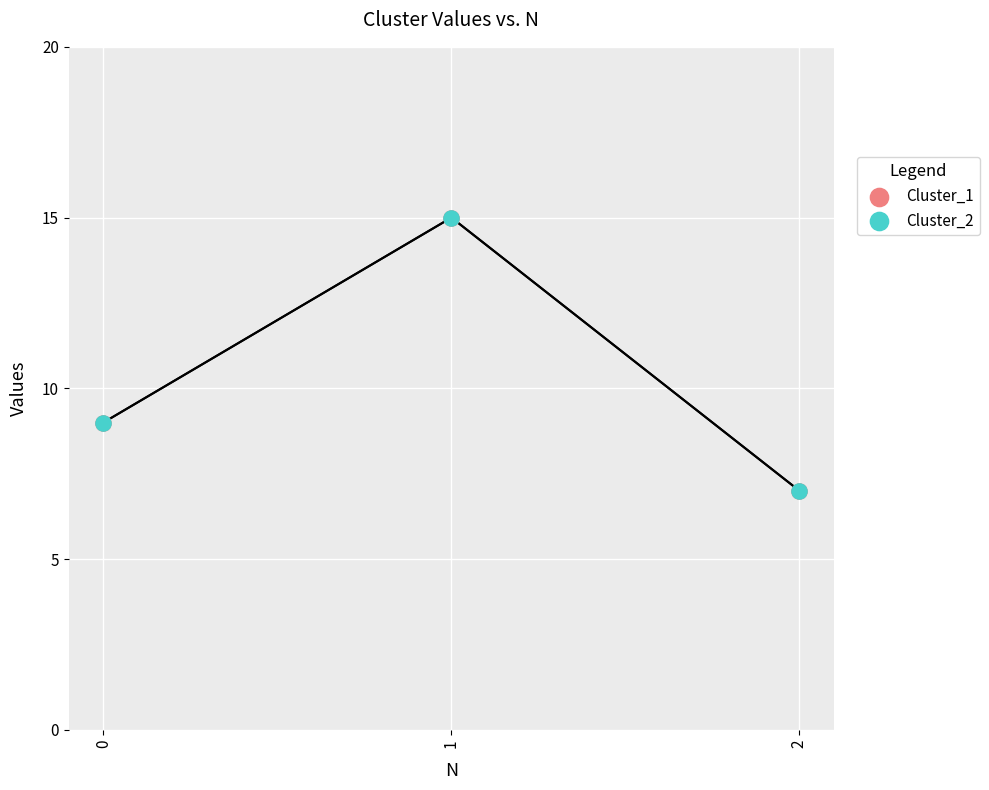

What are all the series names shown in the legend?

Cluster_1, Cluster_2